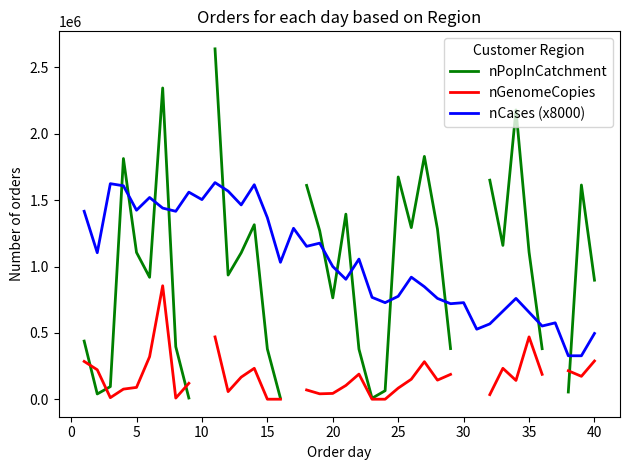

The value of nCases (x8000) at 25 is 372609.7. True or false?

False